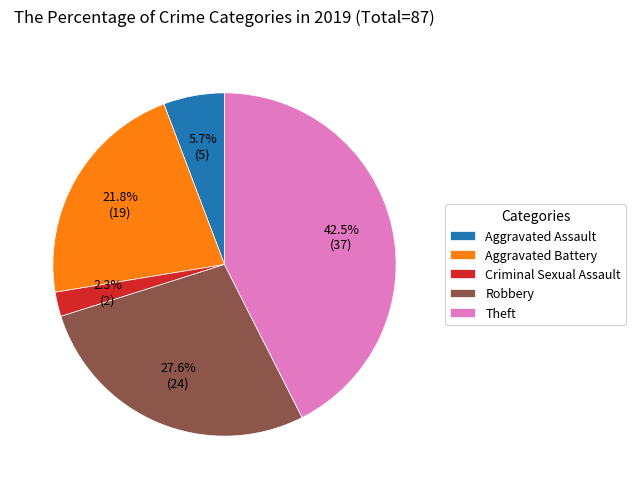

True or false: Aggravated Battery accounts for 22% of the total.

True